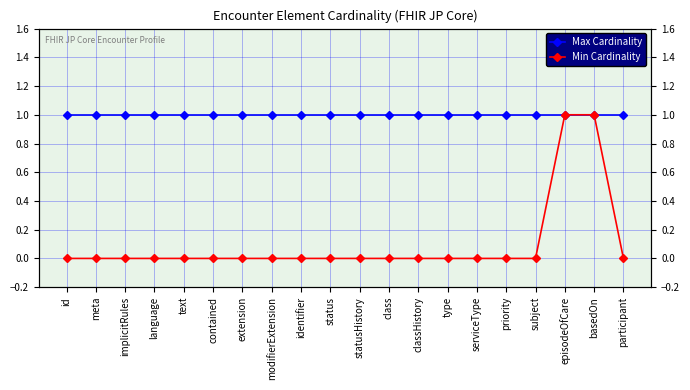

Does the chart display data point markers on the line(s)?

Yes